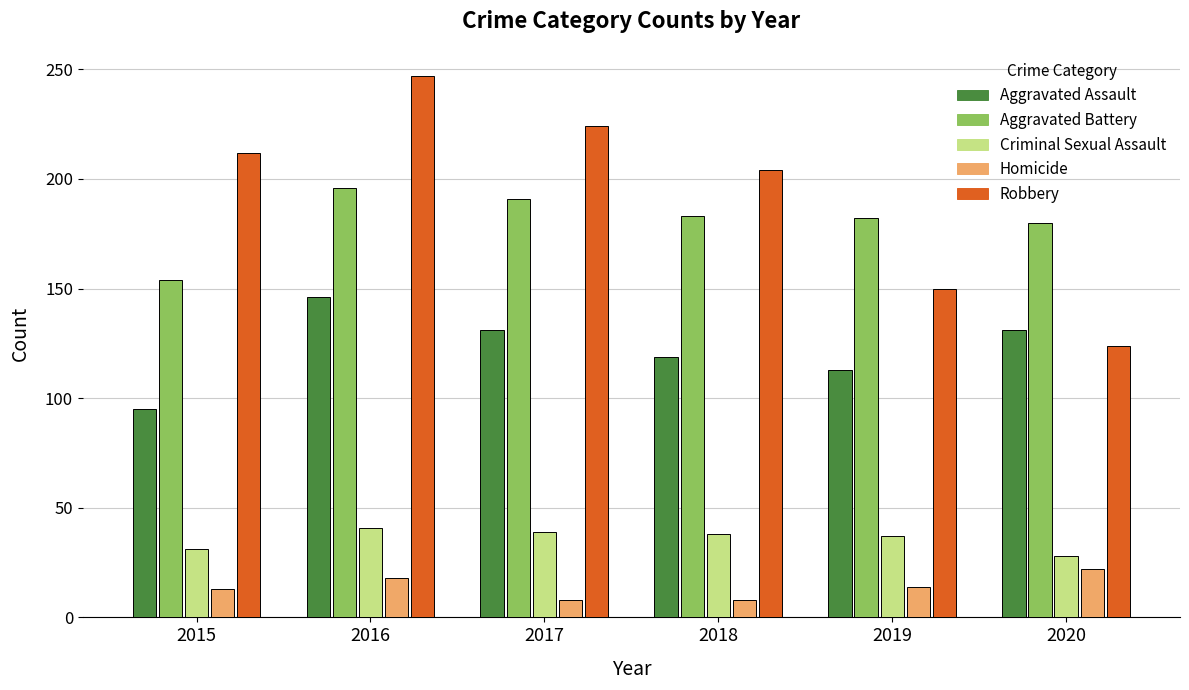

Between 2015 and 2017, which series saw the biggest shift?

Aggravated Battery